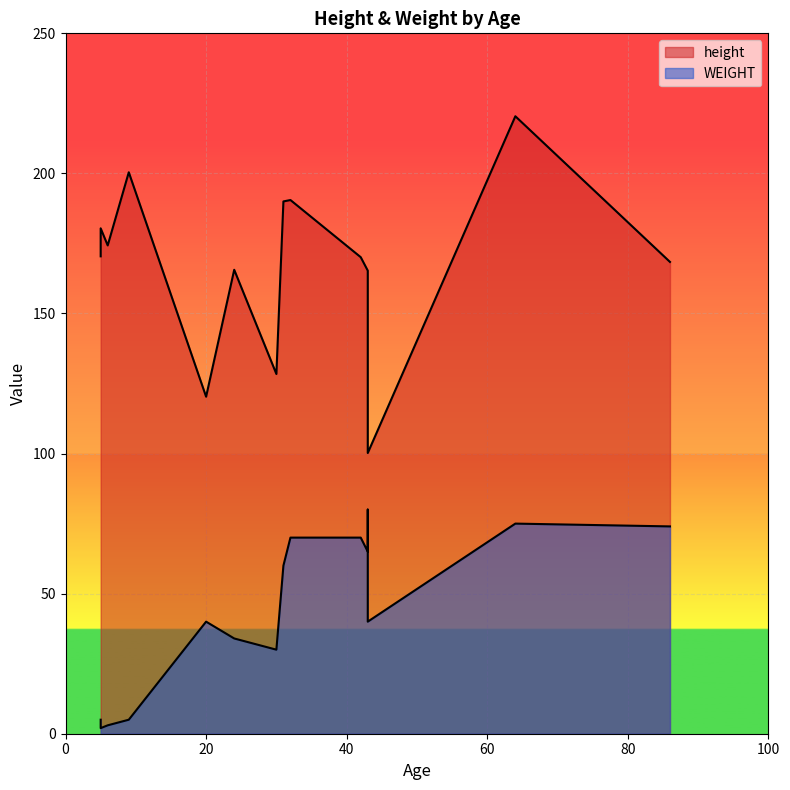

How many lines are shown in the chart?

2